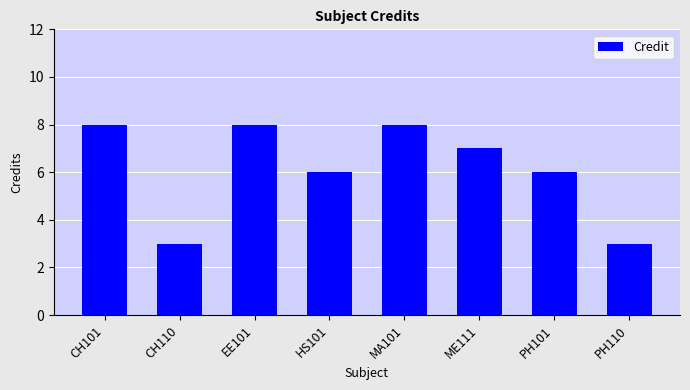

True or false: the data shows 6 at PH101.

True